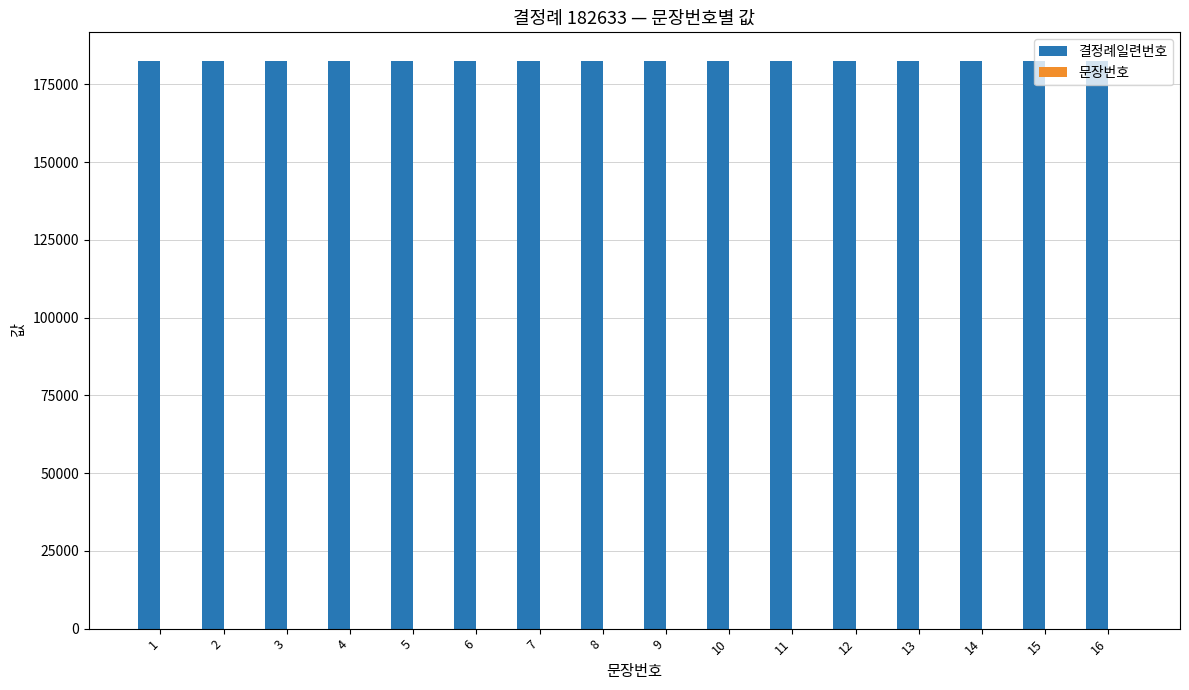

What is the maximum value for 결정례일련번호?

182633